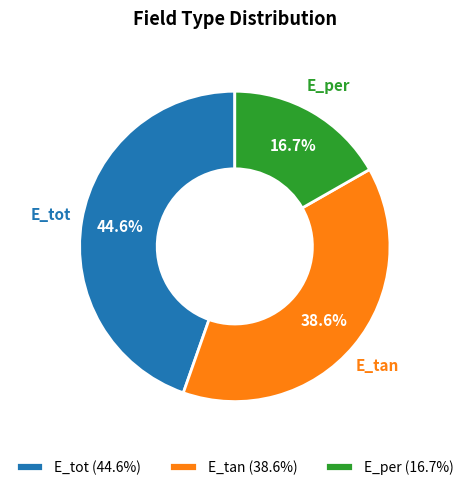

Rank the categories by value from lowest to highest.

E_per, E_tan, E_tot